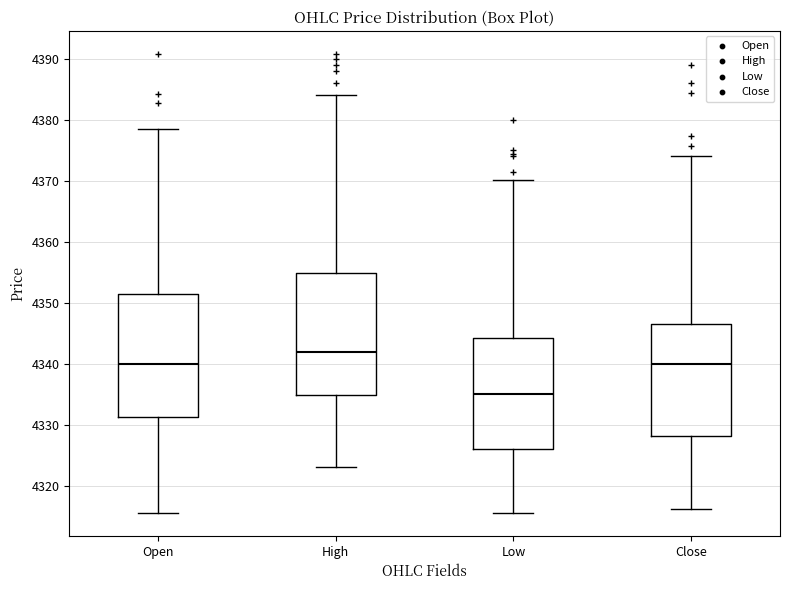

Where does the lower whisker of the box for Low end on the y-axis? The values are not printed on the chart, so give them approximately, as read against the axis.

4316